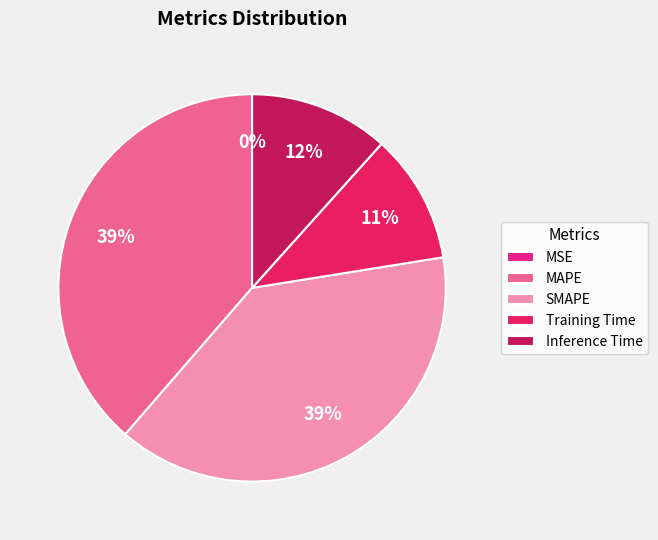

To the nearest percent, what portion does Inference Time represent?

12%